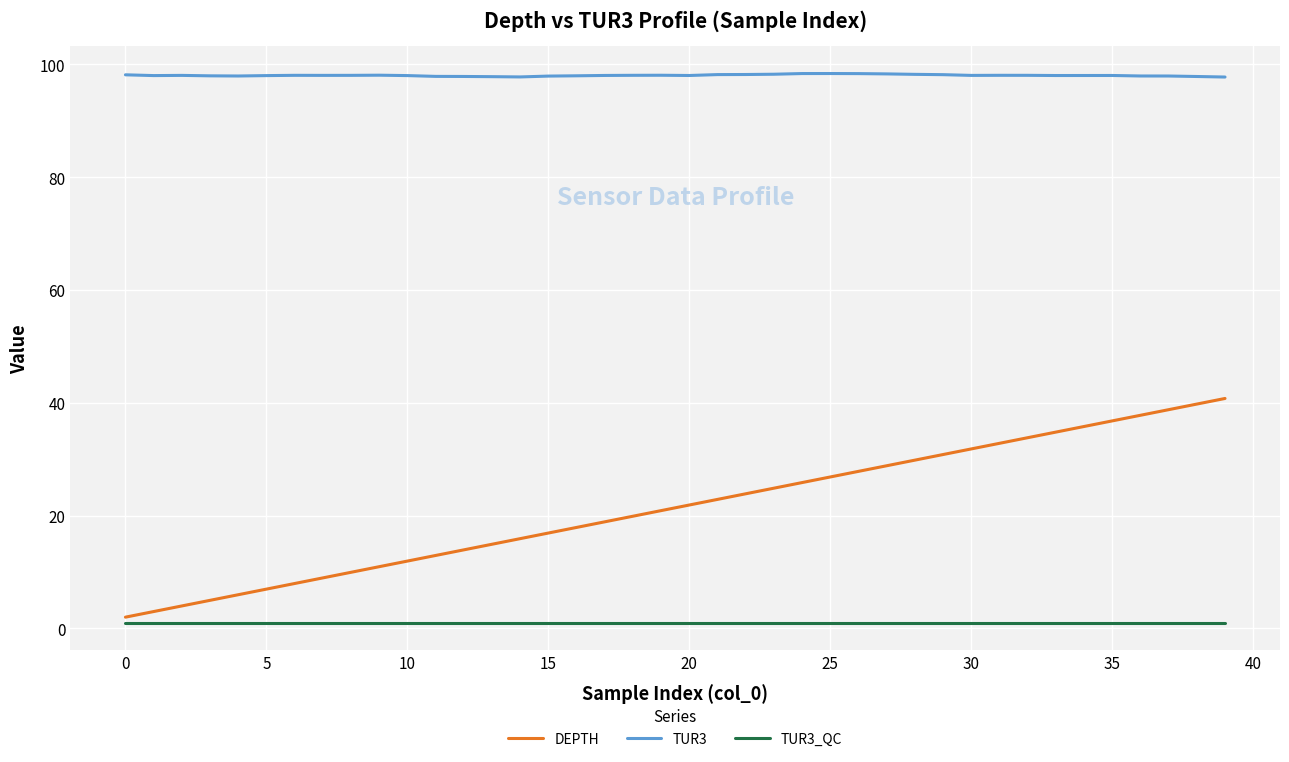

True or false: TUR3 and DEPTH intersect in this chart.

False